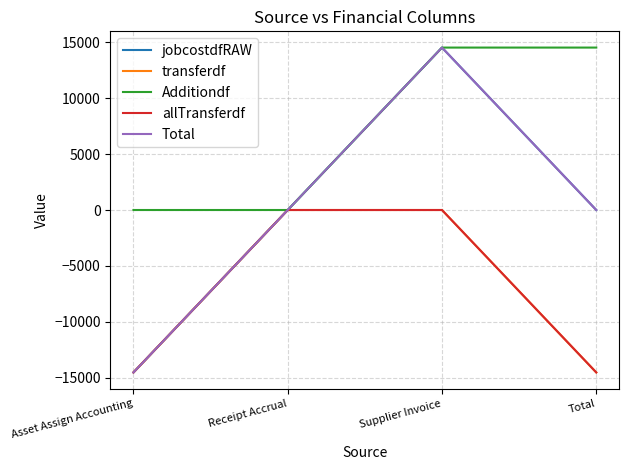

What is the label of the 1st point from the left?

Asset Assign Accounting